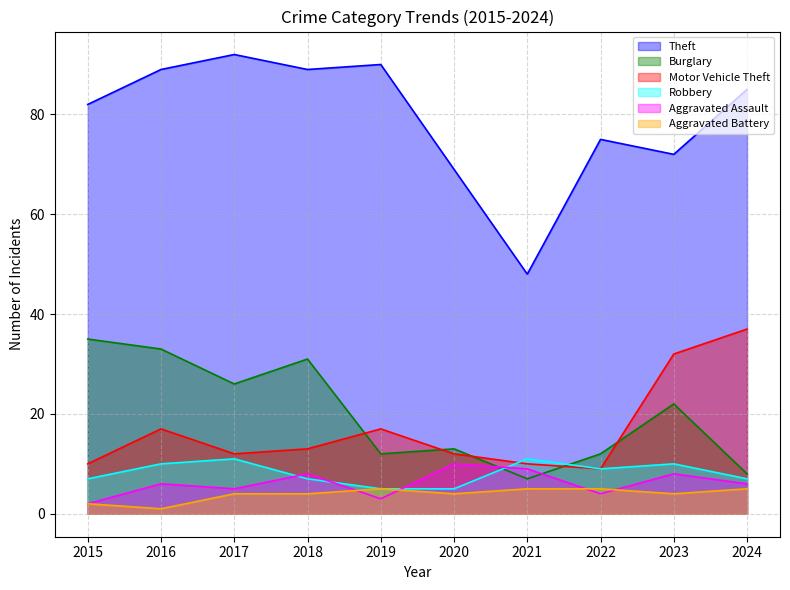

The value of Robbery at 2024 is 7. True or false?

True